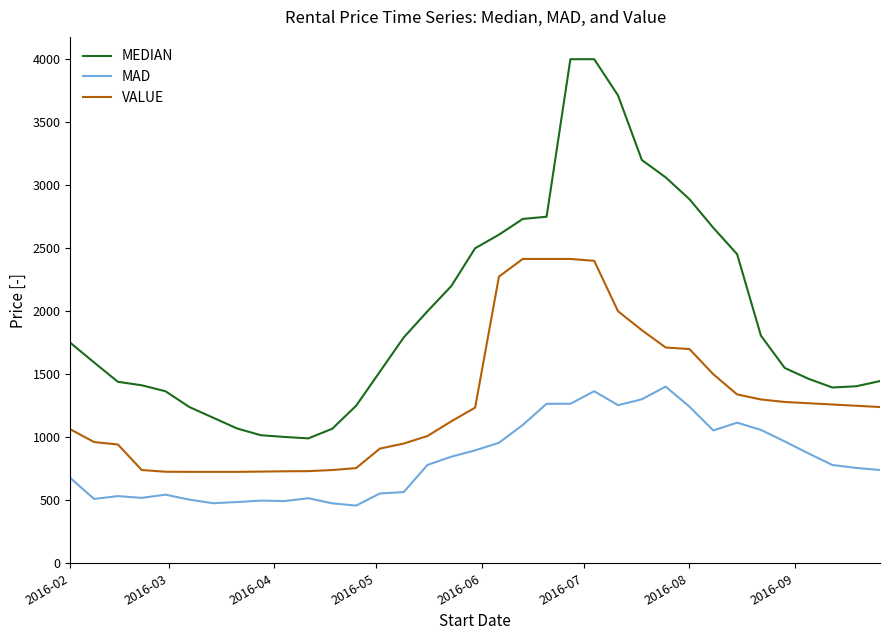

True or false: VALUE and MAD intersect in this chart.

False